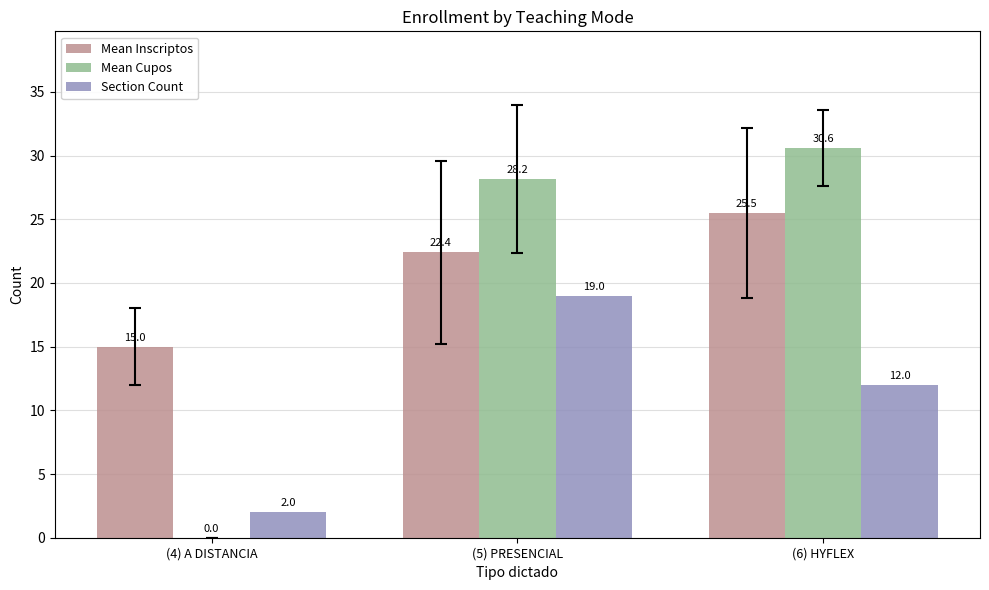

What are all the series names shown in the legend?

Mean Inscriptos, Mean Cupos, Section Count